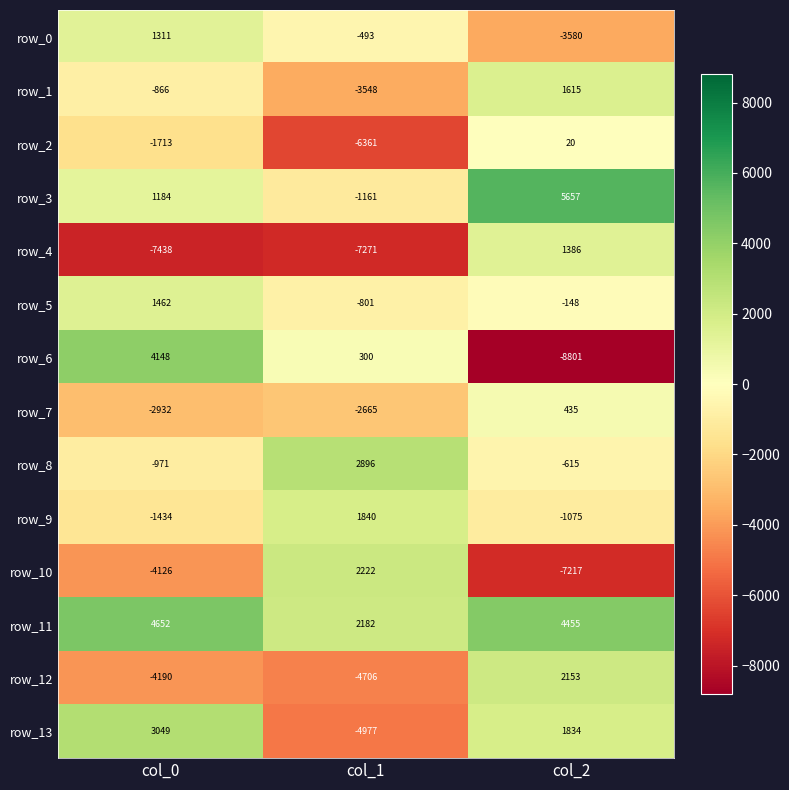

Rank the series at col_2 from lowest to highest value.

row_6, row_10, row_0, row_9, row_8, row_5, row_2, row_7, row_4, row_1, row_13, row_12, row_11, row_3